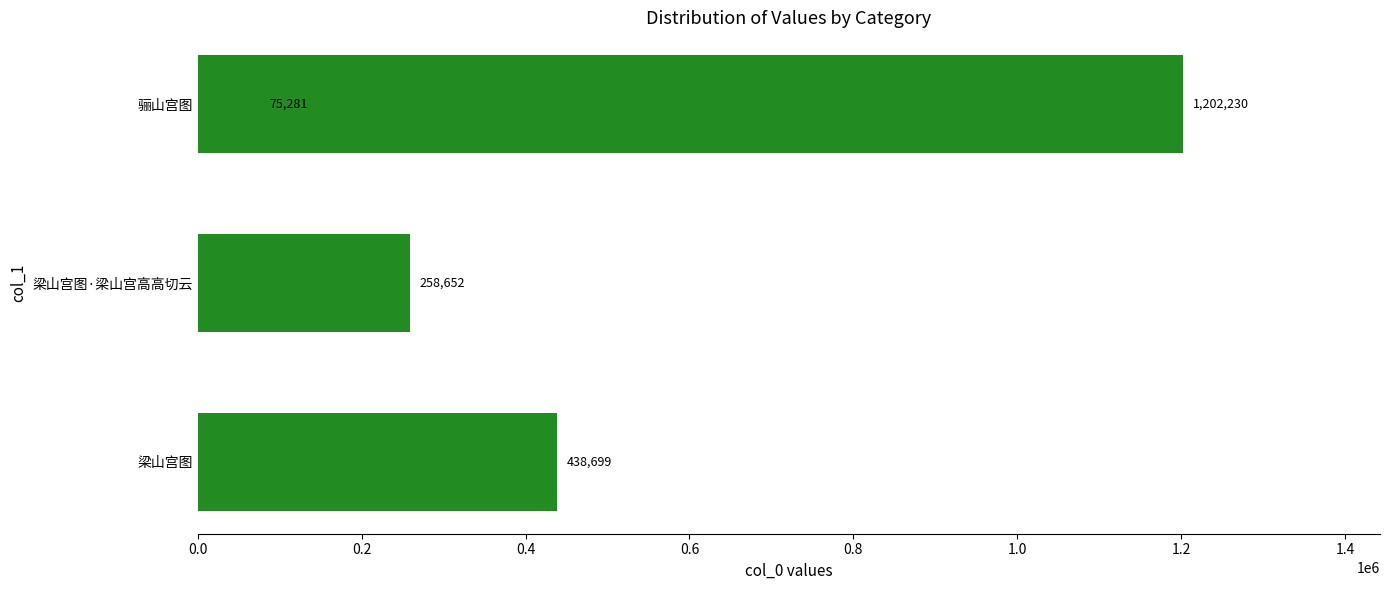

Is it true that the value at 0.4 is 30623?

False